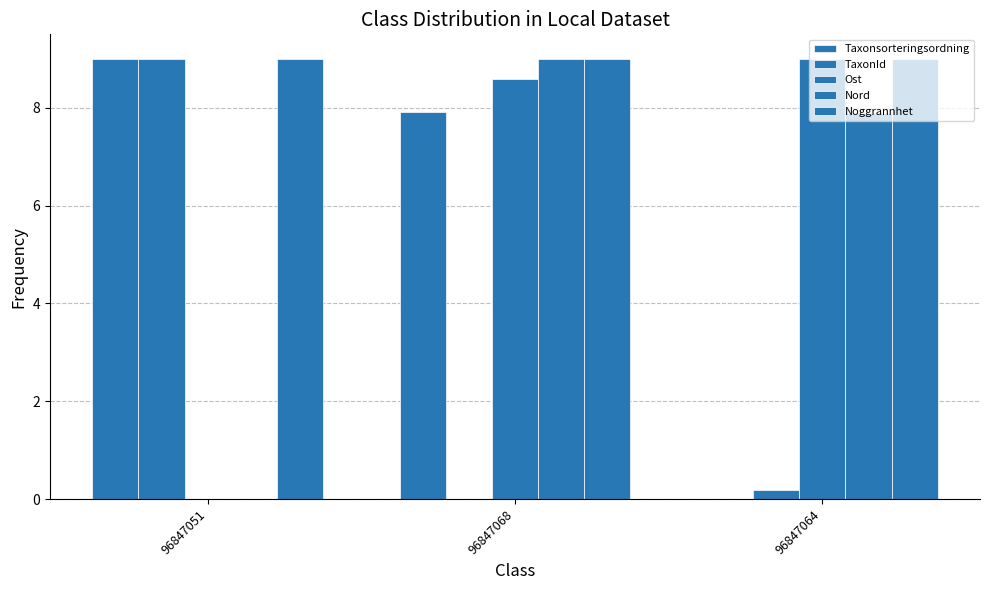

Reading left to right, extract all data points from this chart.

Taxonsorteringsordning: 96847051=9.0	96847068=7.9	96847064=0.0
TaxonId: 96847051=9.0	96847068=0.0	96847064=0.2
Ost: 96847051=0.0	96847068=8.6	96847064=9.0
Nord: 96847051=0.0	96847068=9.0	96847064=7.9
Noggrannhet: 96847051=9.0	96847068=9.0	96847064=9.0